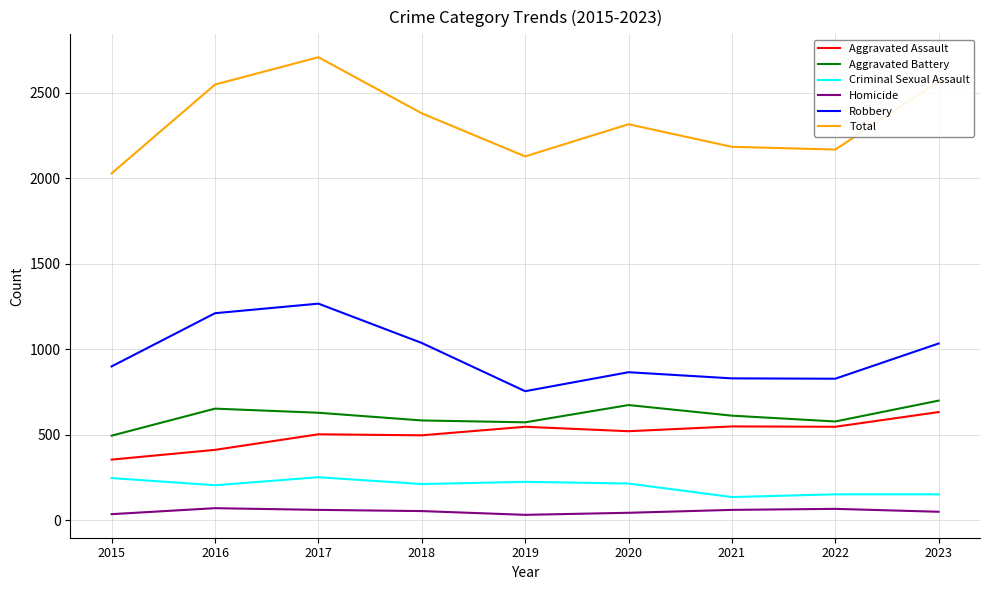

The value of Criminal Sexual Assault at 2023 is 151. True or false?

True